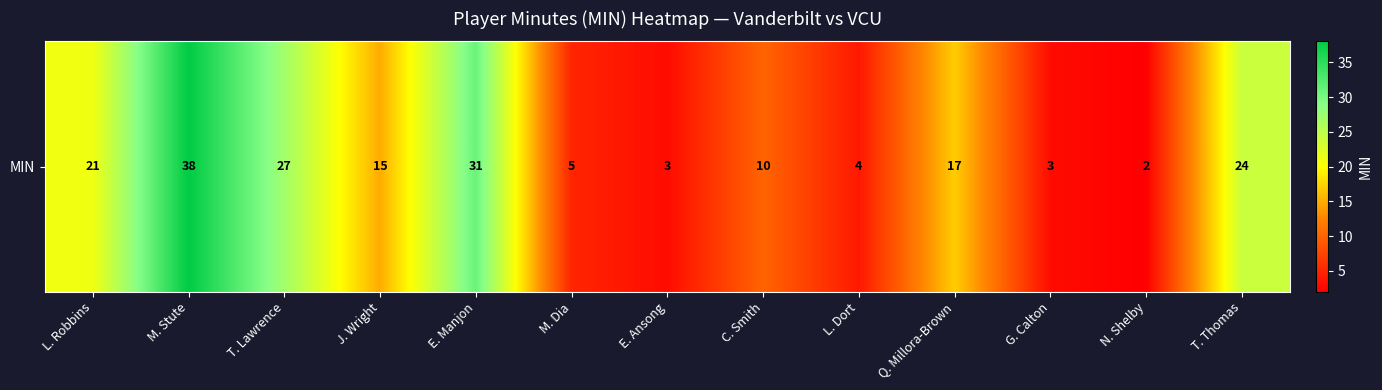

The chart shows a value of 3 at G. Calton. True or false?

True